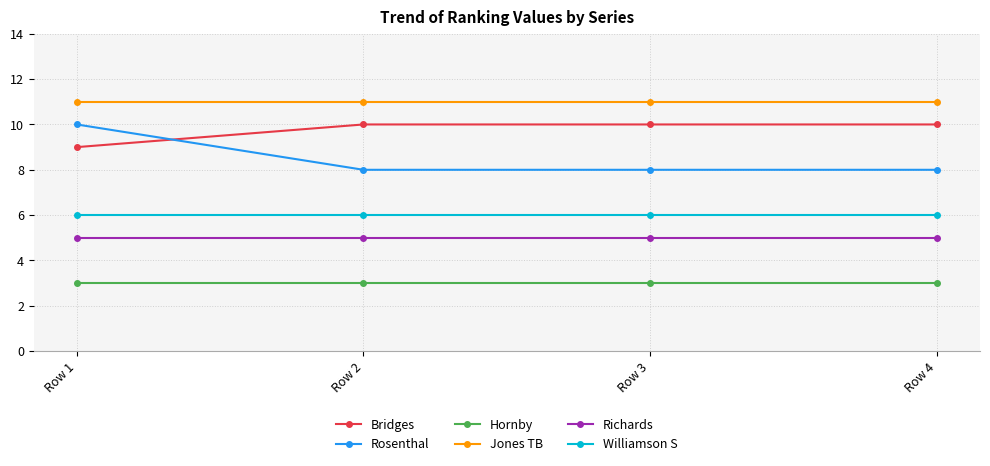

What is the value of the Jones TB point at the 3rd from the left?

11